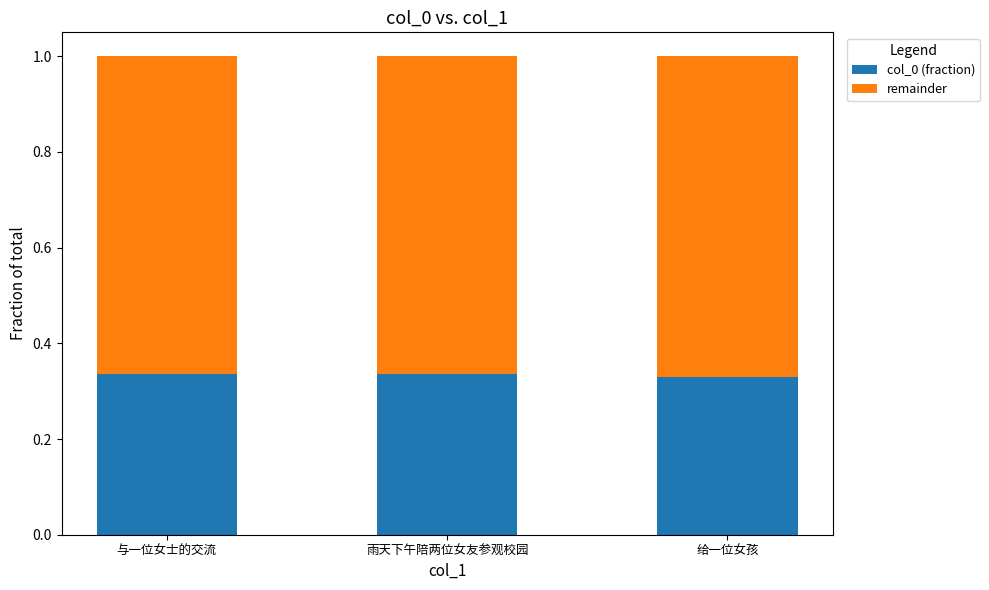

What is the total value across all series at 雨天下午陪两位女友参观校园?

1.0